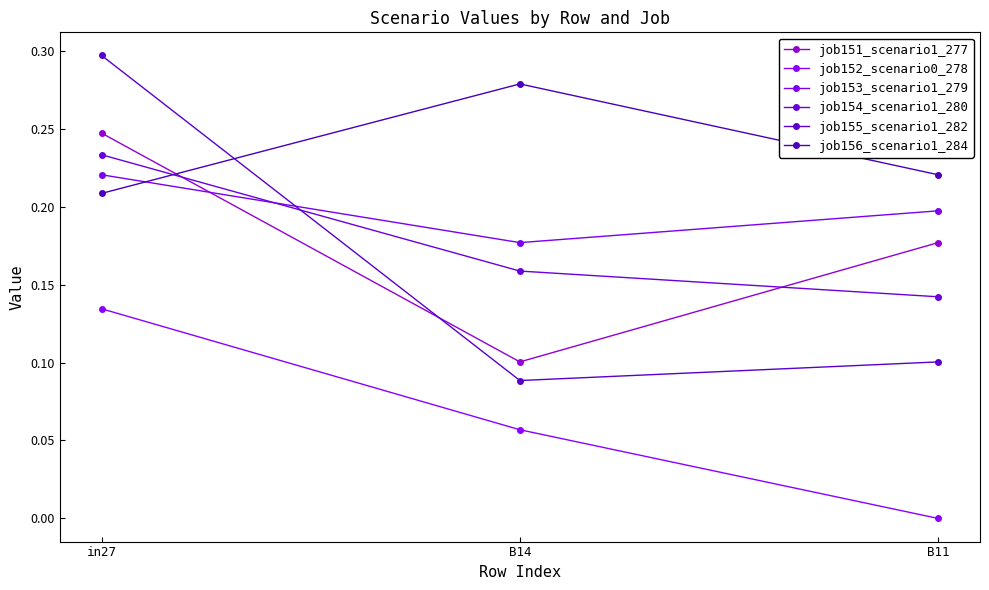

True or false: job152_scenario0_278 has a value of 0.0 at B11.

True